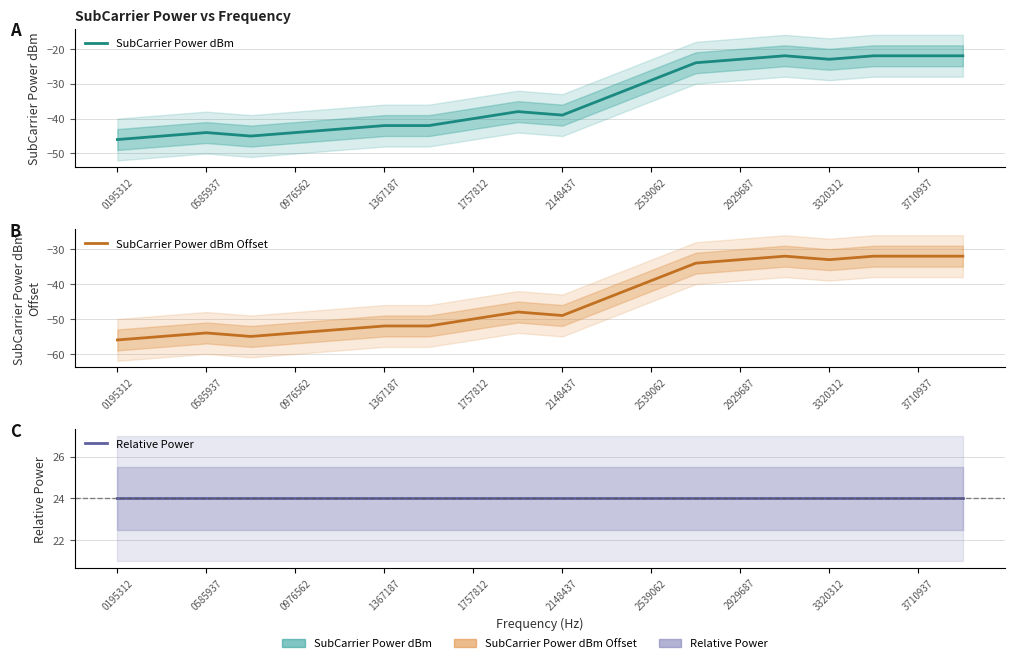

What is the average value of the Relative Power series?

24